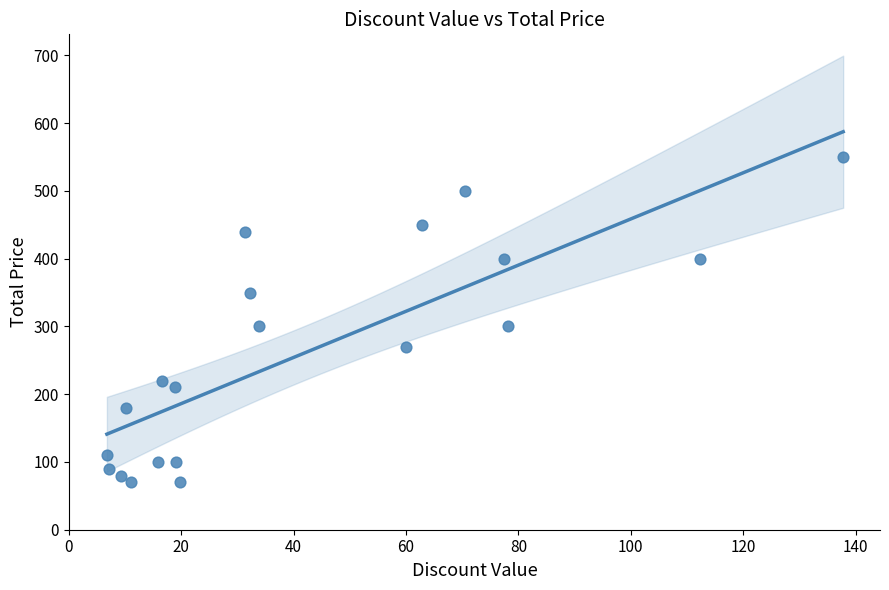

What is the range of Y values (max minus min)?

480